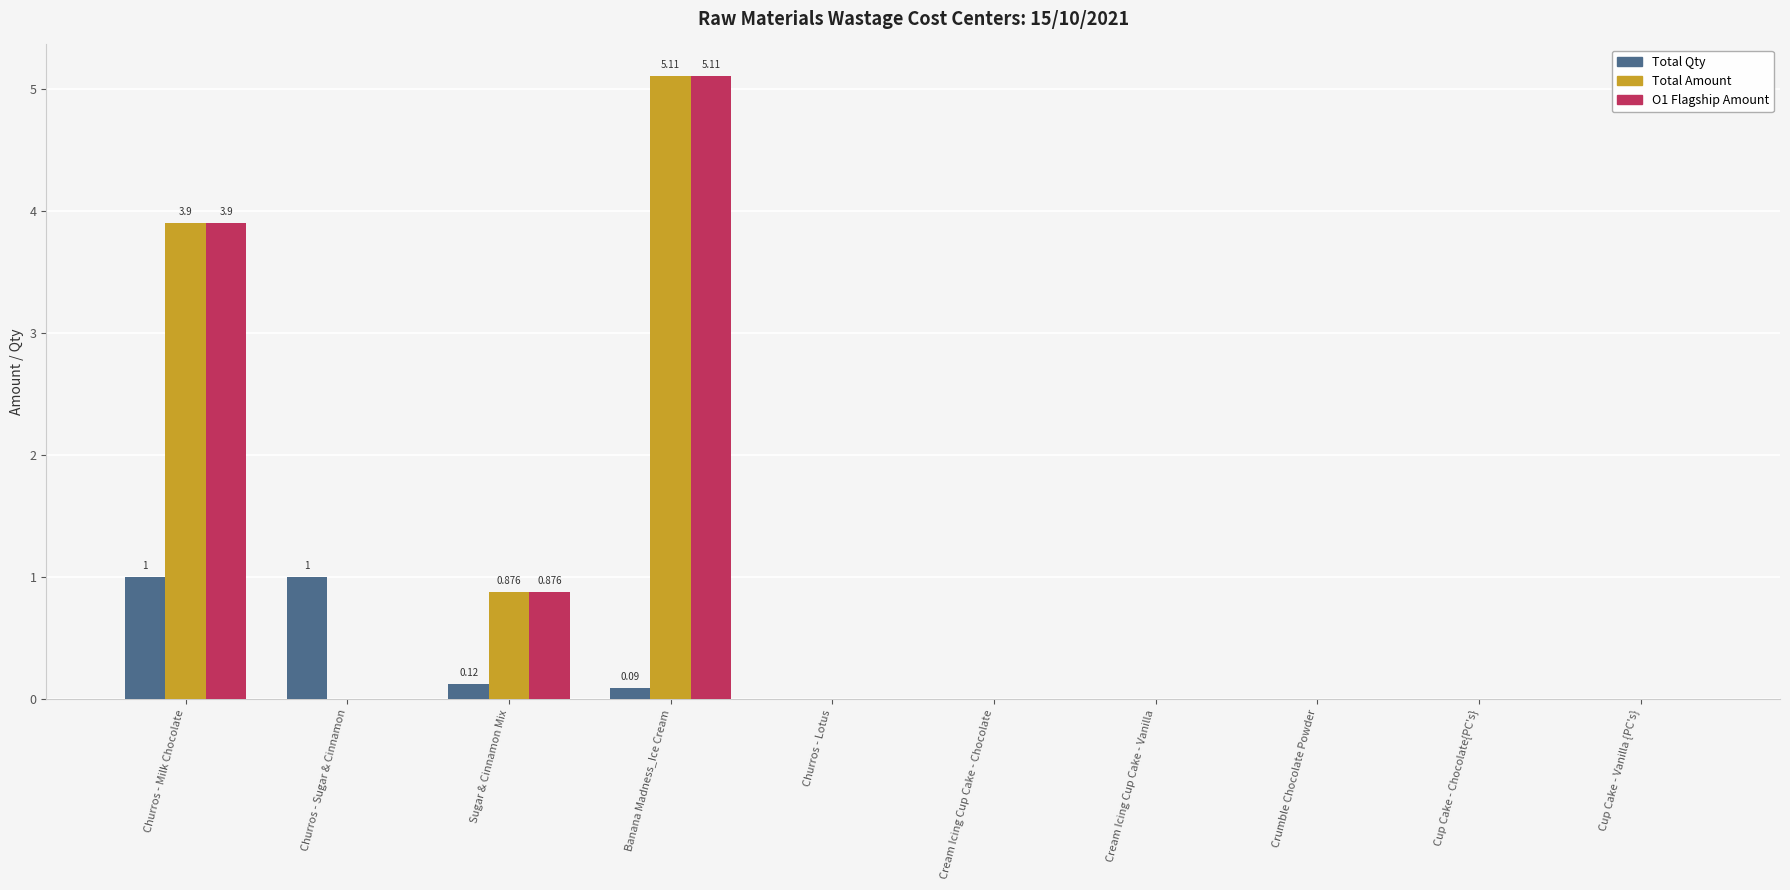

Where is Total Amount nearest to the value 2?

Sugar & Cinnamon Mix